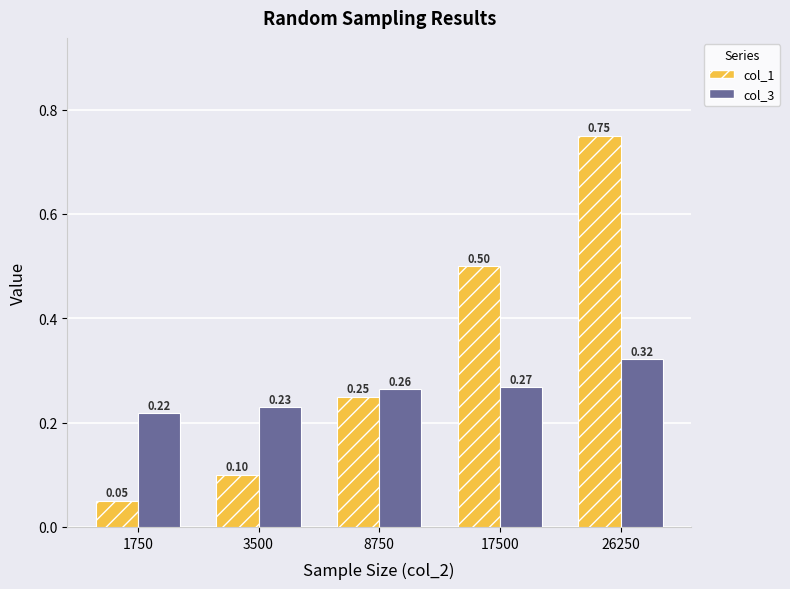

Is the value of col_1 at 3500 greater than the value of col_3 at 1750?

No